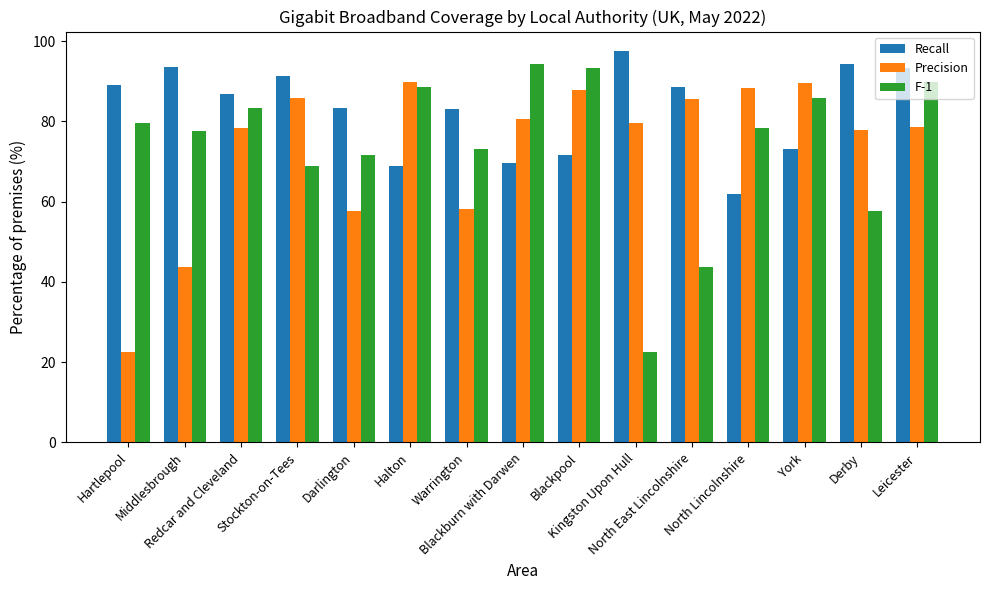

Which series has the largest range (max minus min)?

F-1